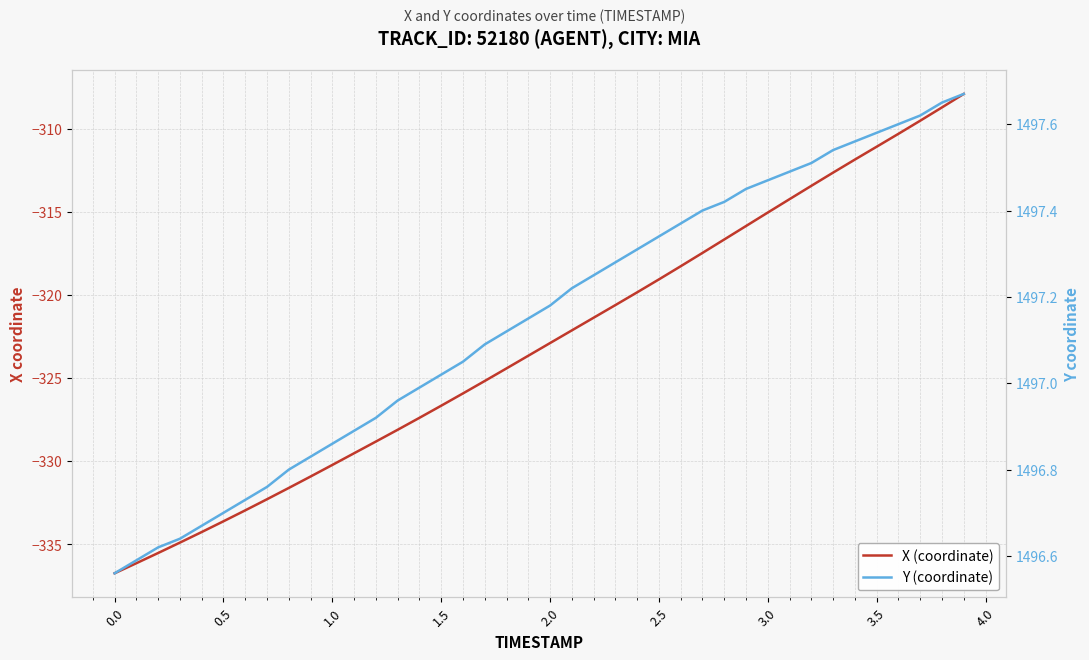

True or false: X (coordinate) has more than 1 points higher than both neighbors.

False